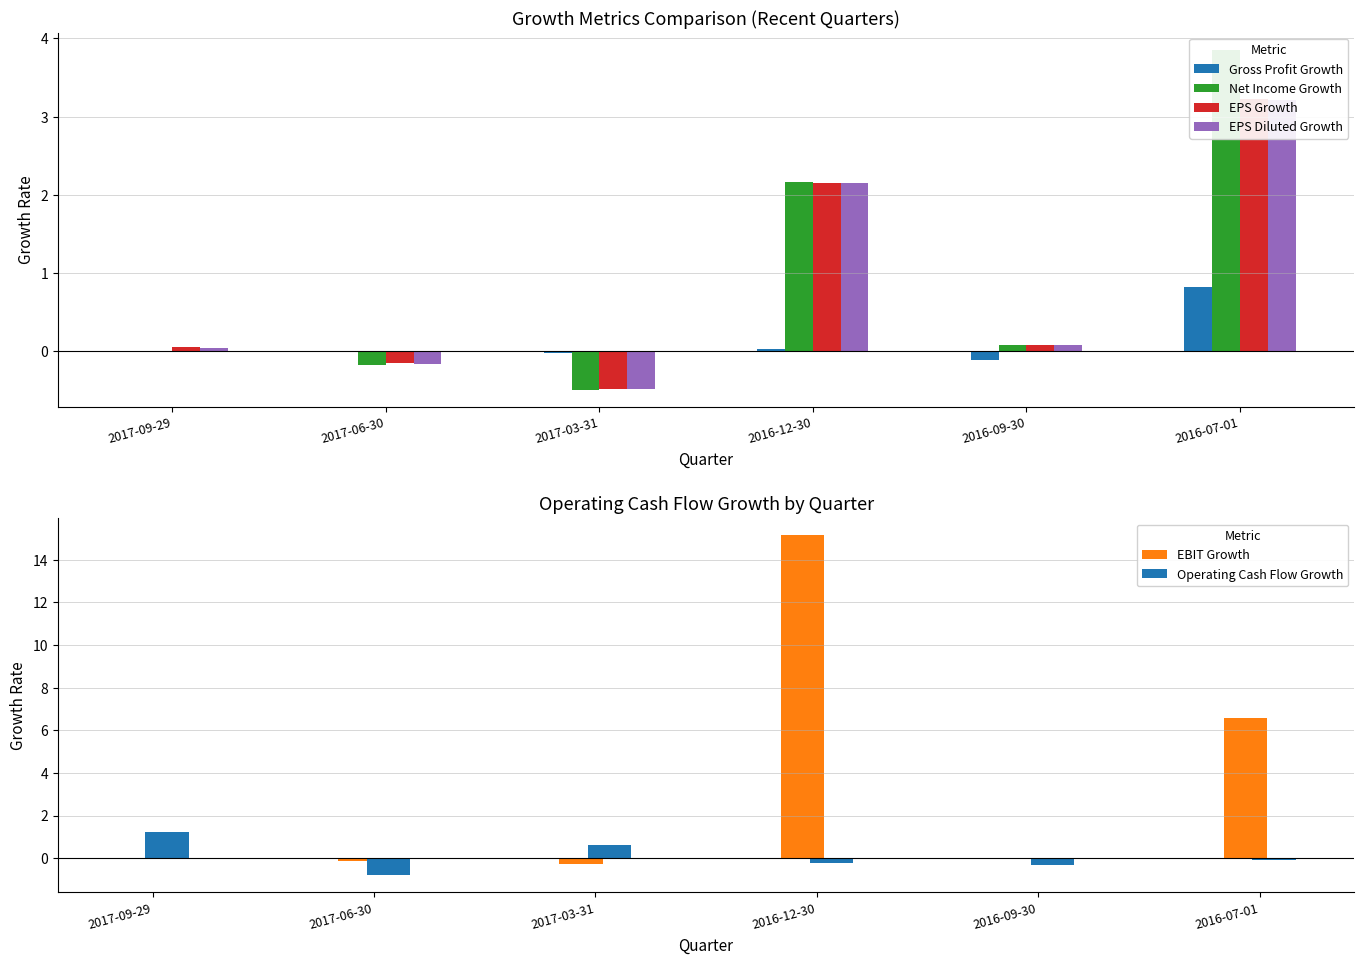

Which has a higher value, 2016-12-30 or 2017-09-29?

2016-12-30